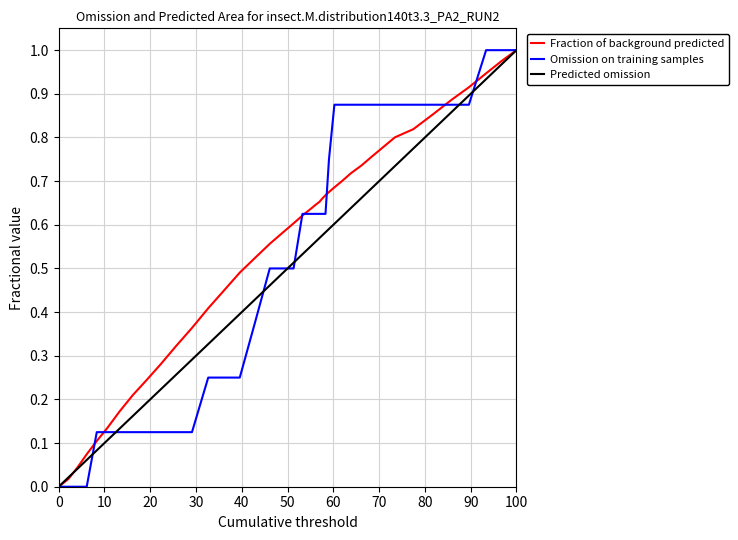

What is the sum of all Omission on training samples values?

20.5